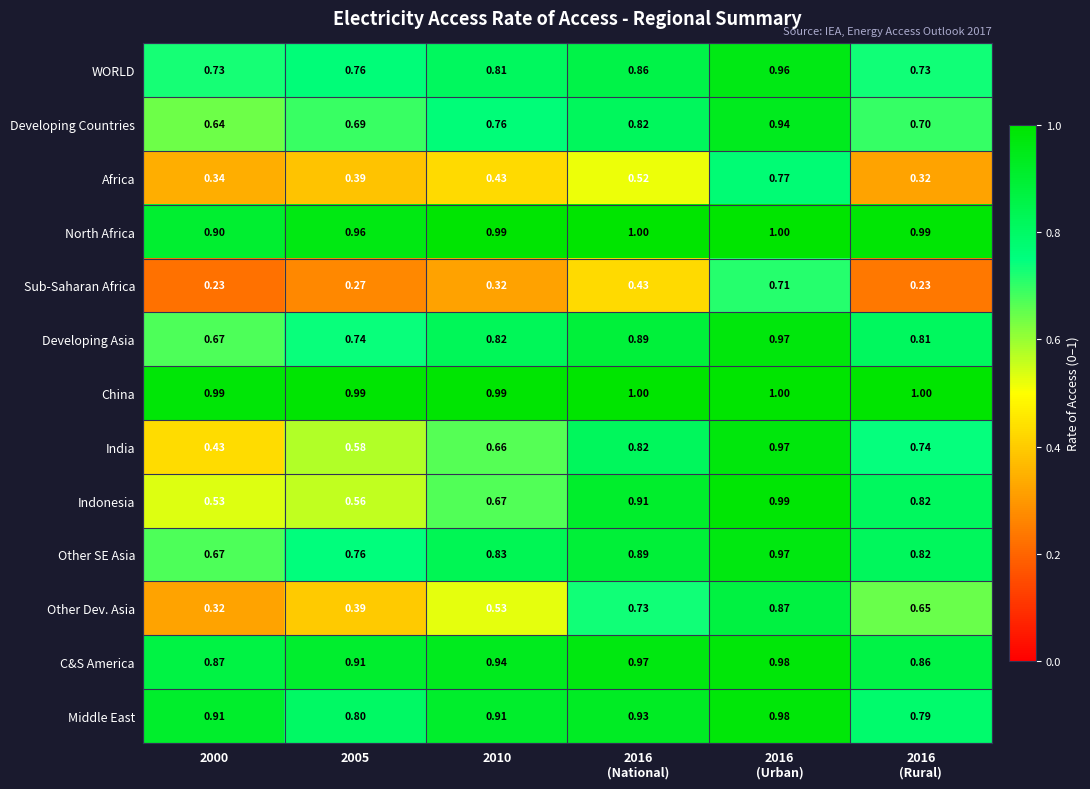

Which series has the largest total across all categories?

China